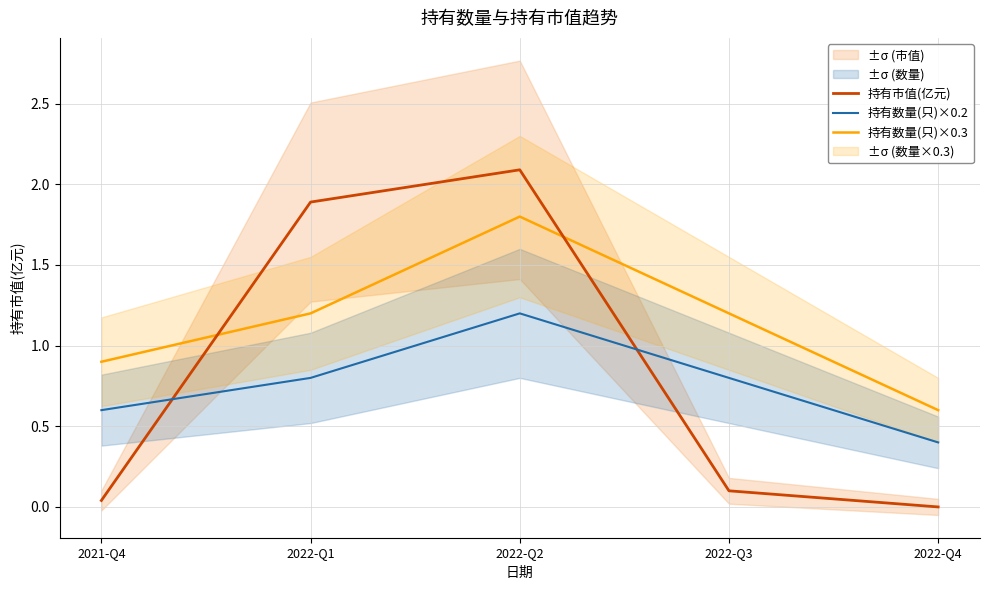

What is the difference between the maximum and second lowest values in the 持有数量(只)×0.2 series?

0.6